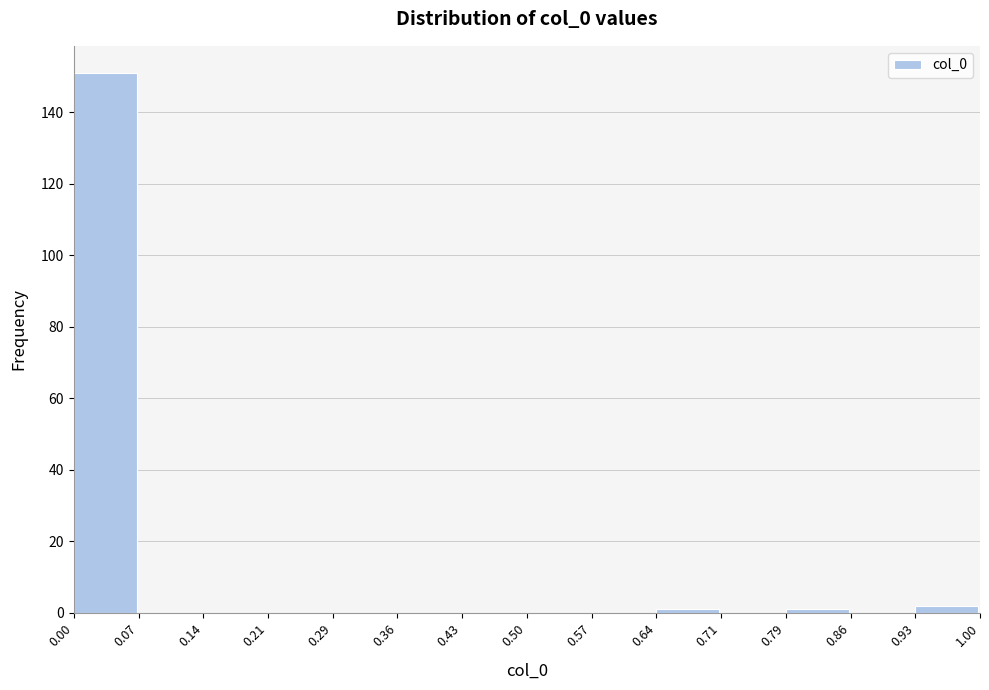

Over which range of the x-axis is the bar tallest?

0.00 to 0.07